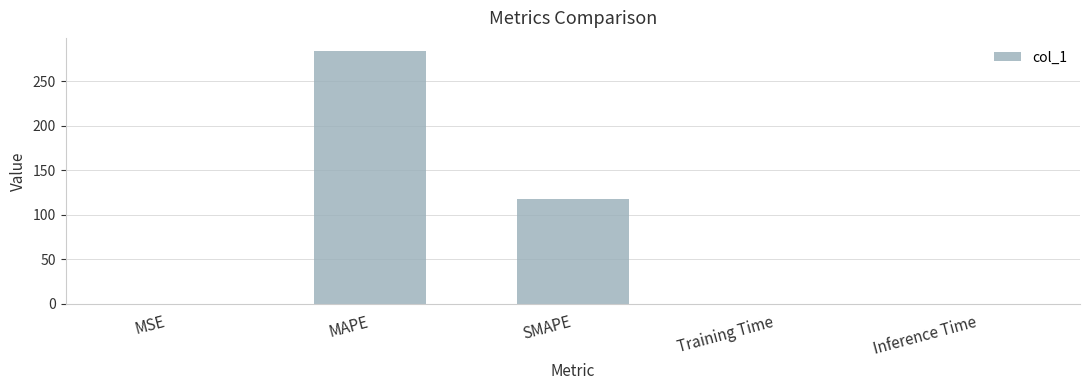

True or false: the data shows 0.0 at Inference Time.

True